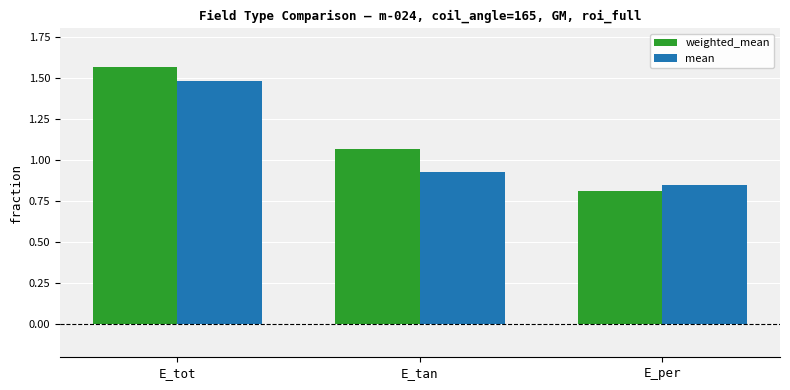

How many data points in weighted_mean are above 1?

2